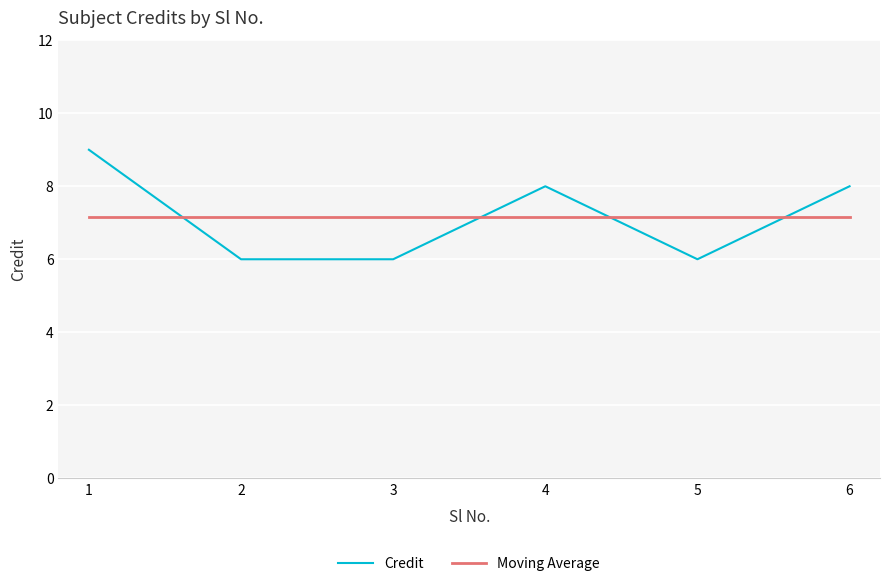

How many intersections are there between Moving Average and Credit?

4